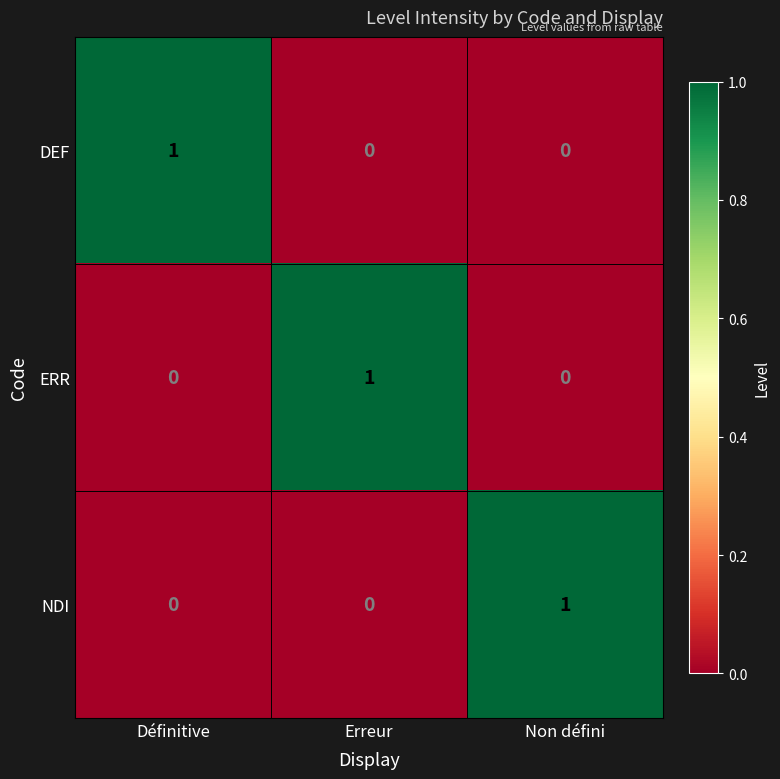

Reading left to right, extract all data points from this chart.

DEF: Définitive=1	Erreur=0	Non défini=0
ERR: Définitive=0	Erreur=1	Non défini=0
NDI: Définitive=0	Erreur=0	Non défini=1